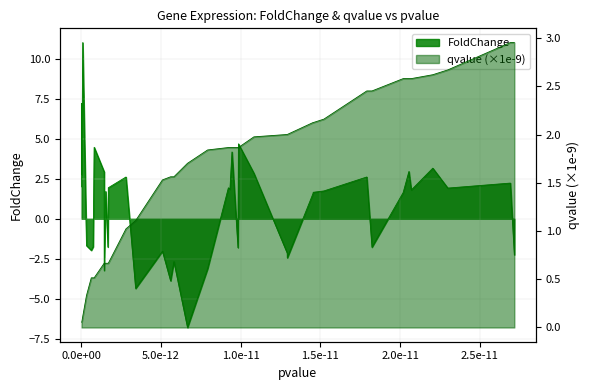

How many lines are shown in the chart?

2